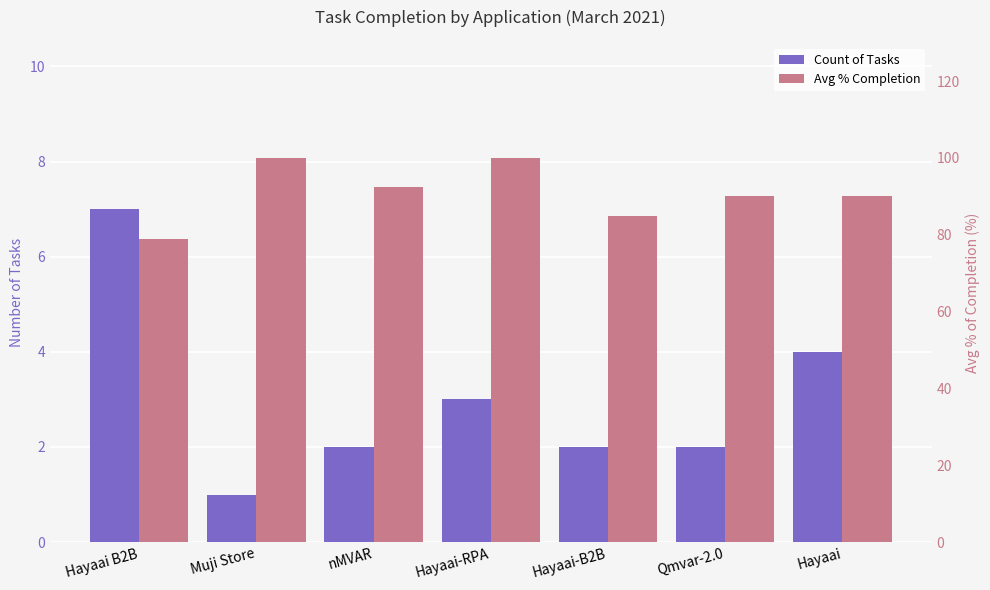

Is the value of Avg % Completion at Muji Store greater than the value of Count of Tasks at Qmvar-2.0?

Yes